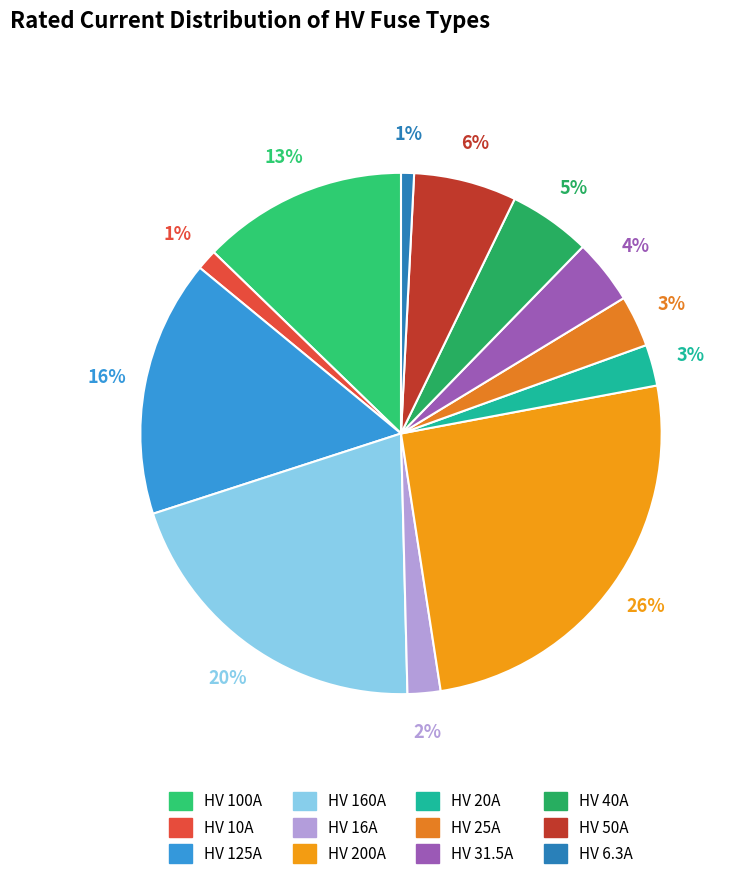

To the nearest percent, what percentage of the pie is HV 160A?

20%